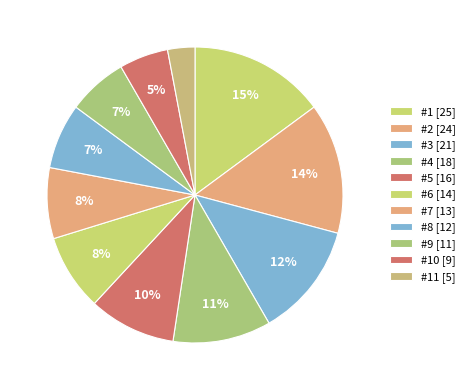

How many segments does this pie chart have?

11